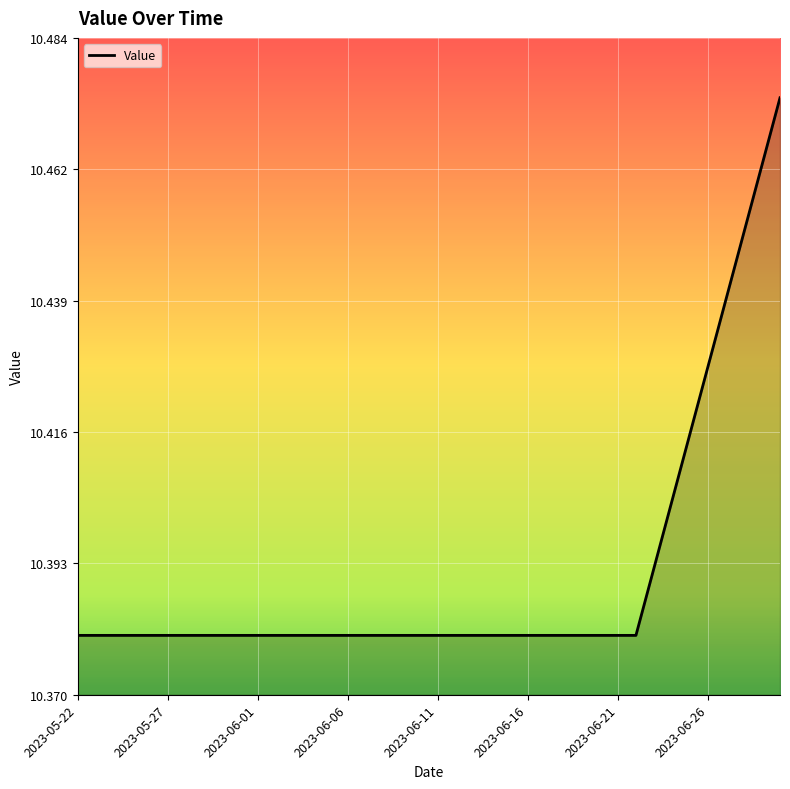

Which label corresponds to the largest value in the chart?

2023-06-30